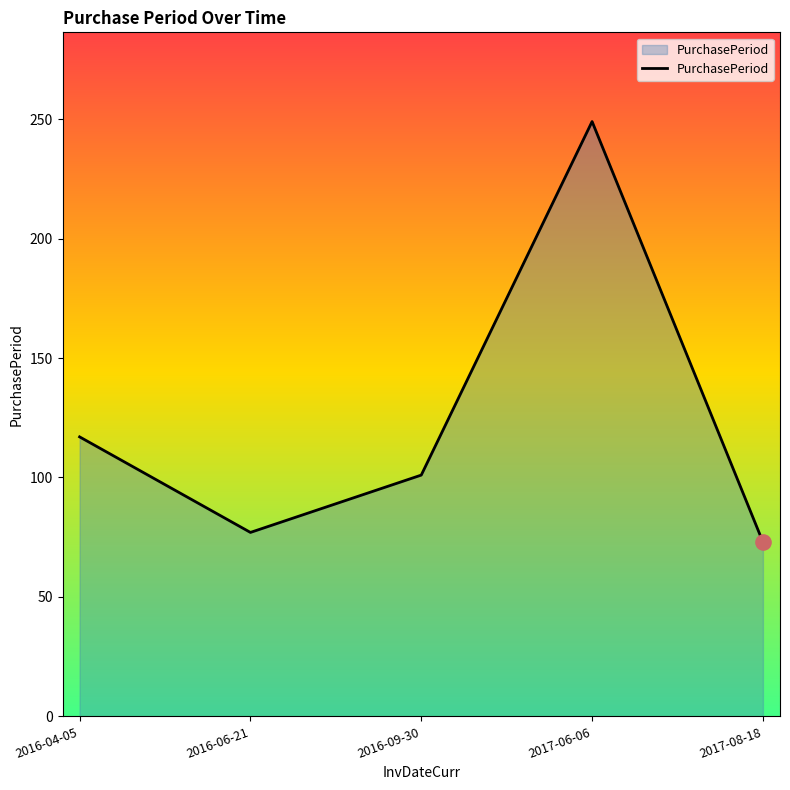

What is the change in value from 2016-06-21 to 2017-08-18?

-4